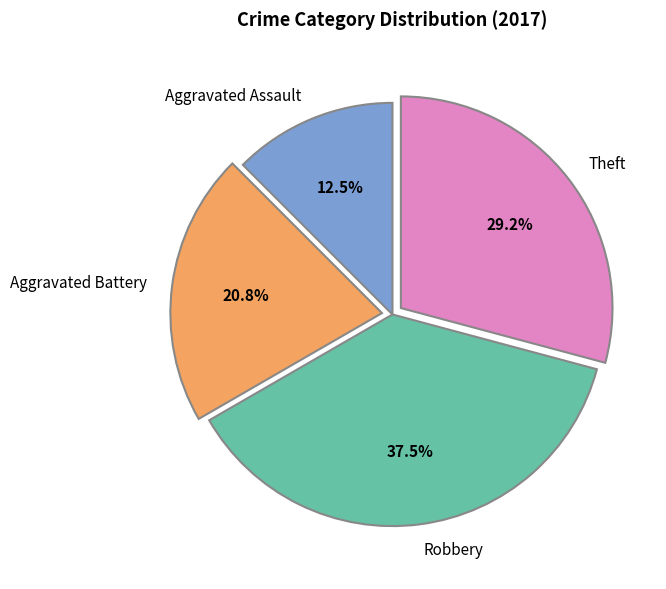

Which slice is the smallest?

Aggravated Assault